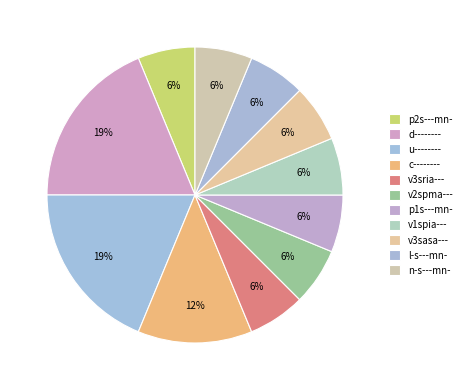

To the nearest percent, what portion does c-------- represent?

12%